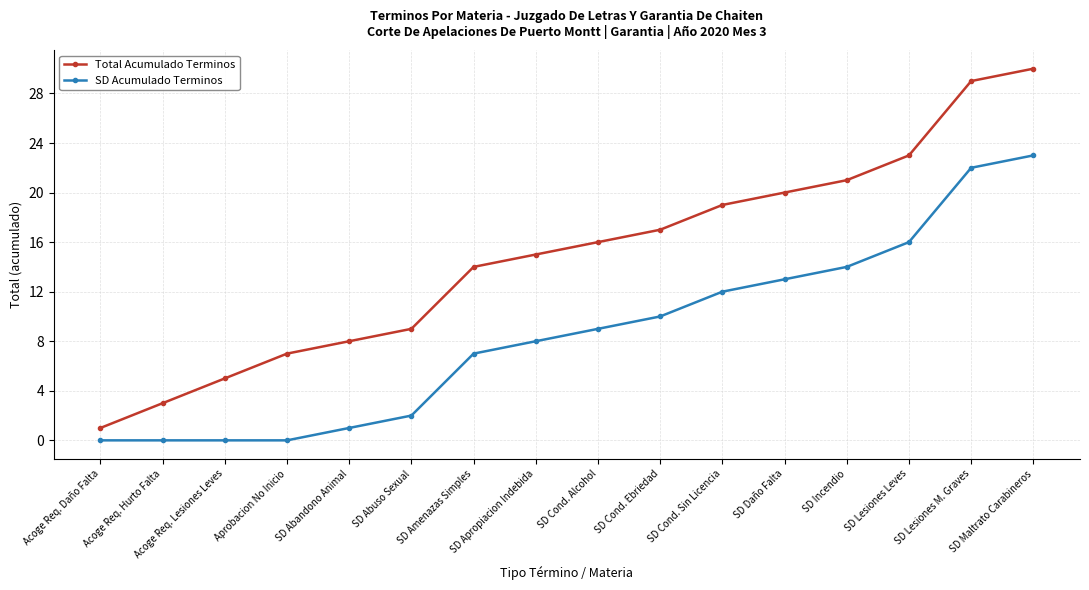

Which category has the highest value in the Total Acumulado Terminos series?

SD Maltrato Carabineros